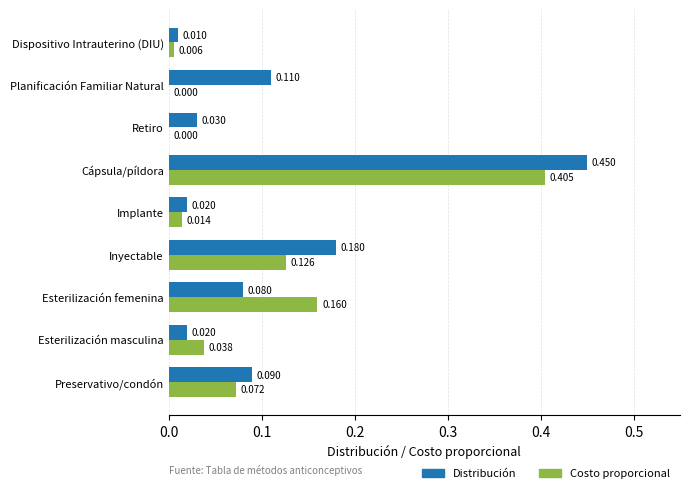

At which category does the chart reach its peak across all series?

Cápsula/píldora